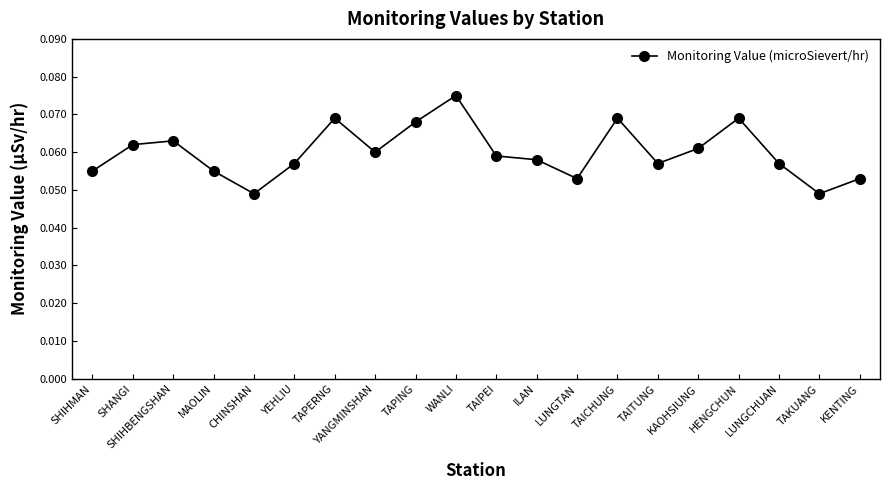

Where is the first local minimum?

CHINSHAN